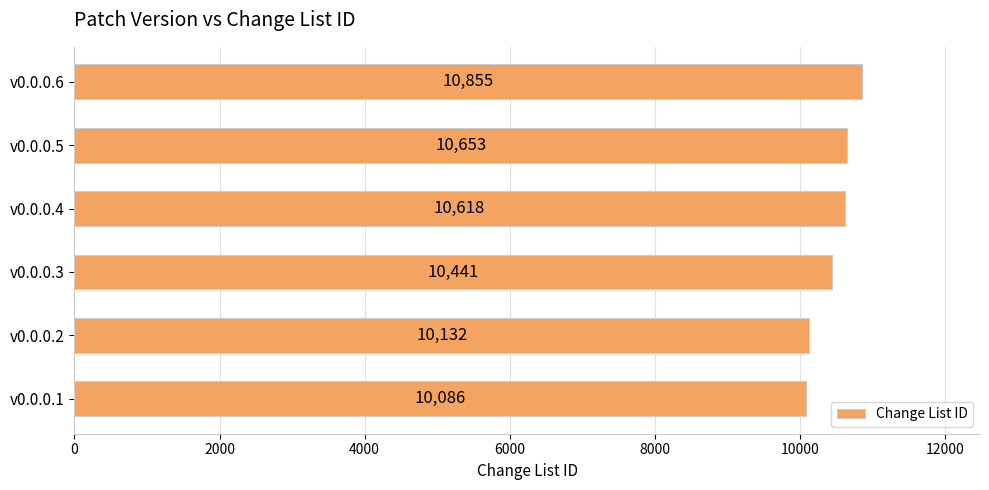

Between v0.0.0.5 and v0.0.0.2, which is larger?

v0.0.0.5